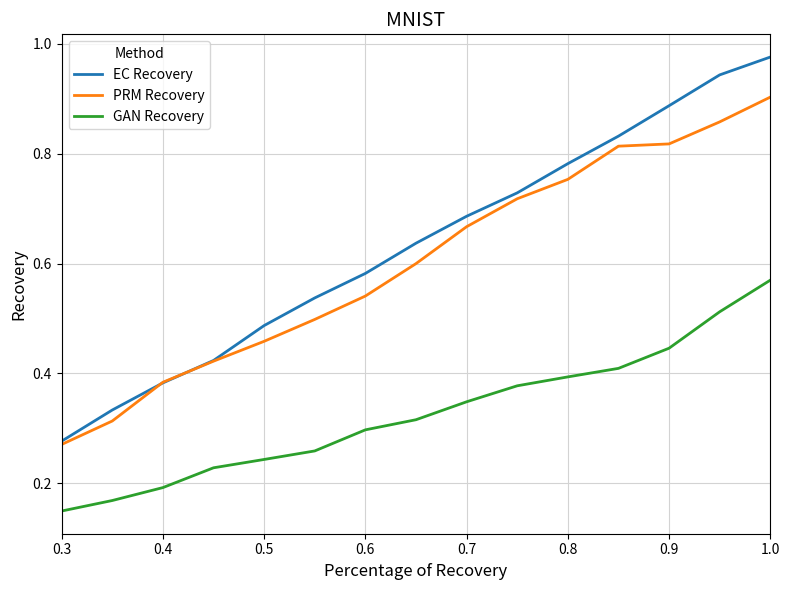

True or false: GAN Recovery and EC Recovery intersect in this chart.

False